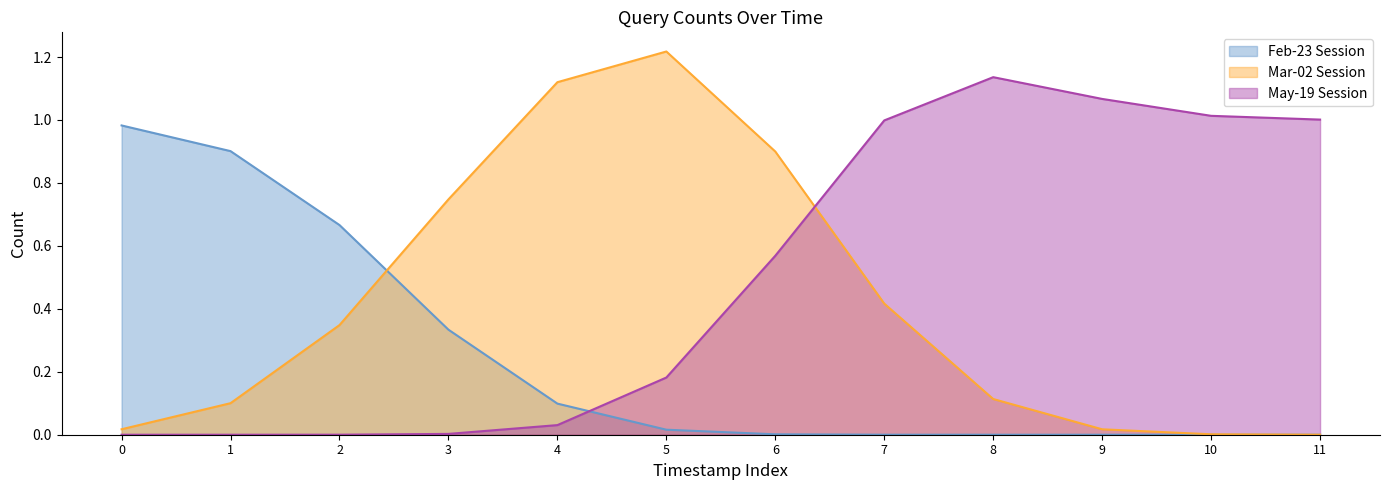

At 2019-02-23 10:16:00, list the series in order from largest to smallest.

Feb-23 Session, Mar-02 Session, May-19 Session